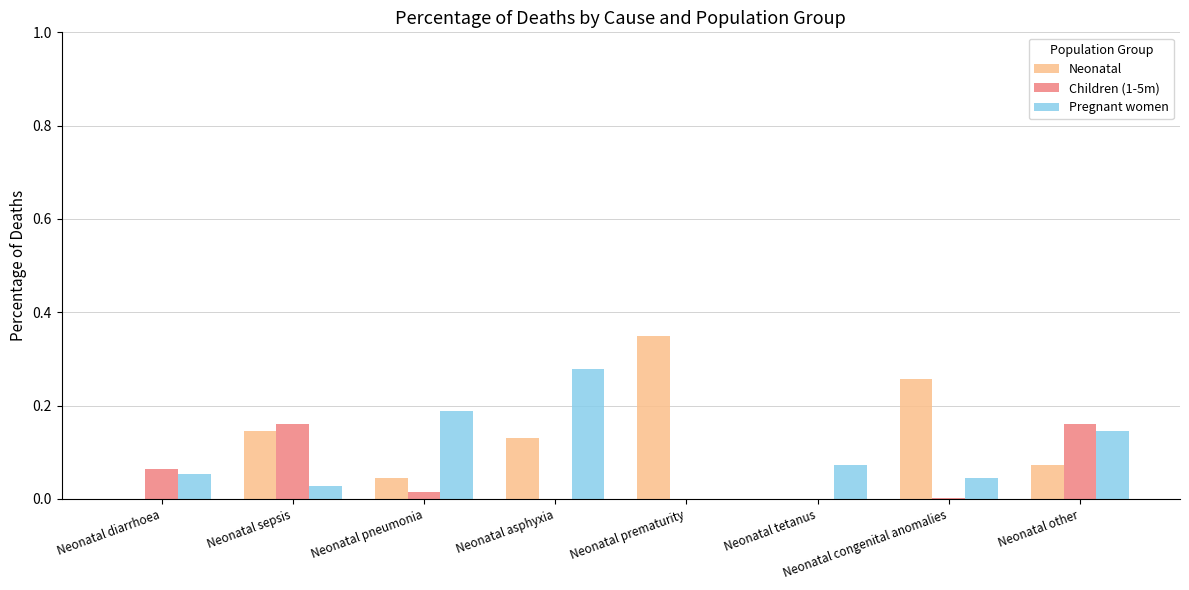

The value of Neonatal at Neonatal tetanus is 0.1. True or false?

False